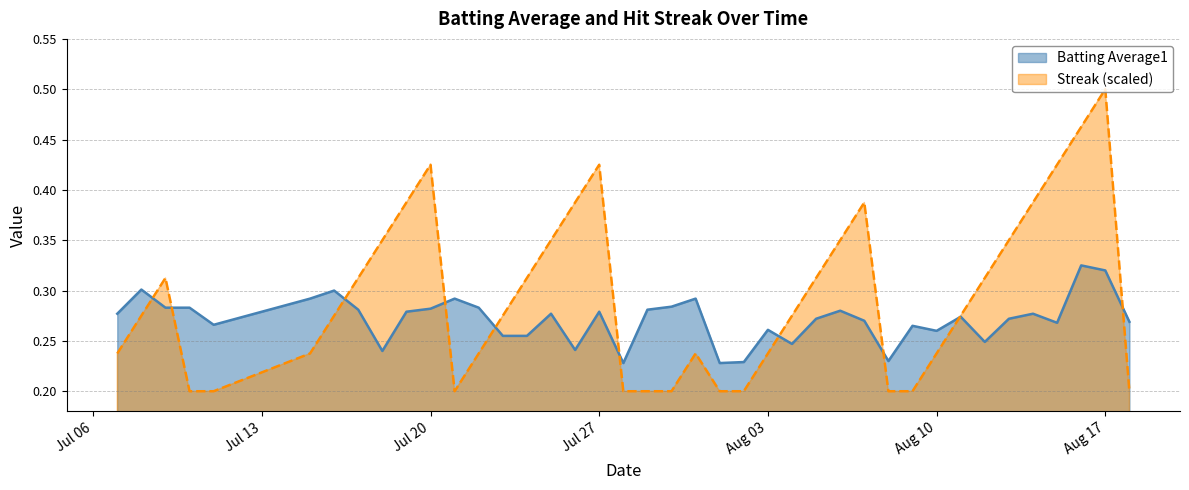

What is the difference between the maximum and minimum values in the Batting Average1 series?

0.1